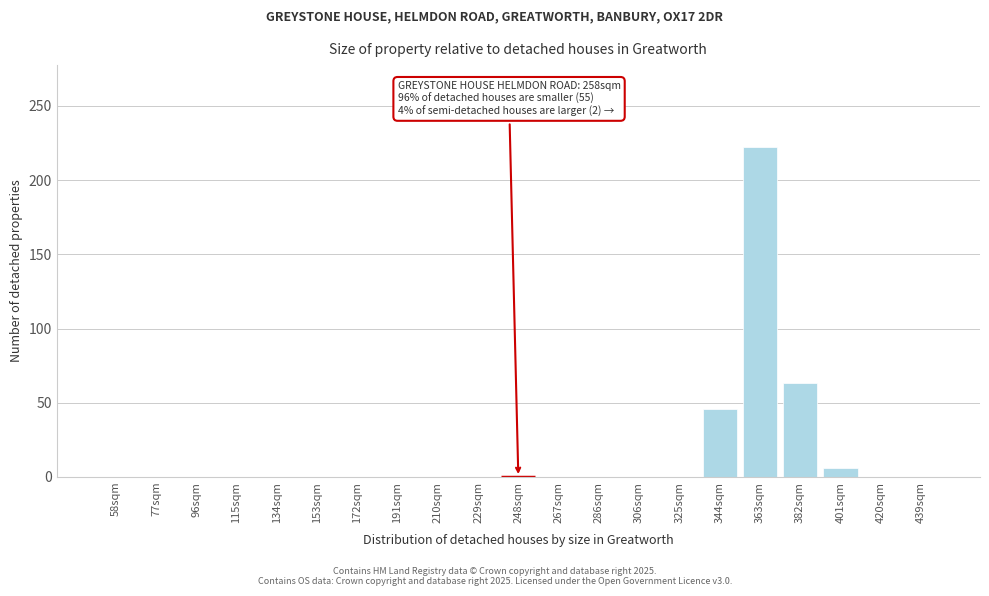

Reading left to right, extract all data points from this chart.

58sqm=0	77sqm=0	96sqm=0	115sqm=0	134sqm=0	153sqm=0	172sqm=0	191sqm=0	210sqm=0	229sqm=0	248sqm=0	267sqm=0	286sqm=0	306sqm=0	325sqm=0	344sqm=46	363sqm=222	382sqm=63	401sqm=6	420sqm=0	439sqm=0